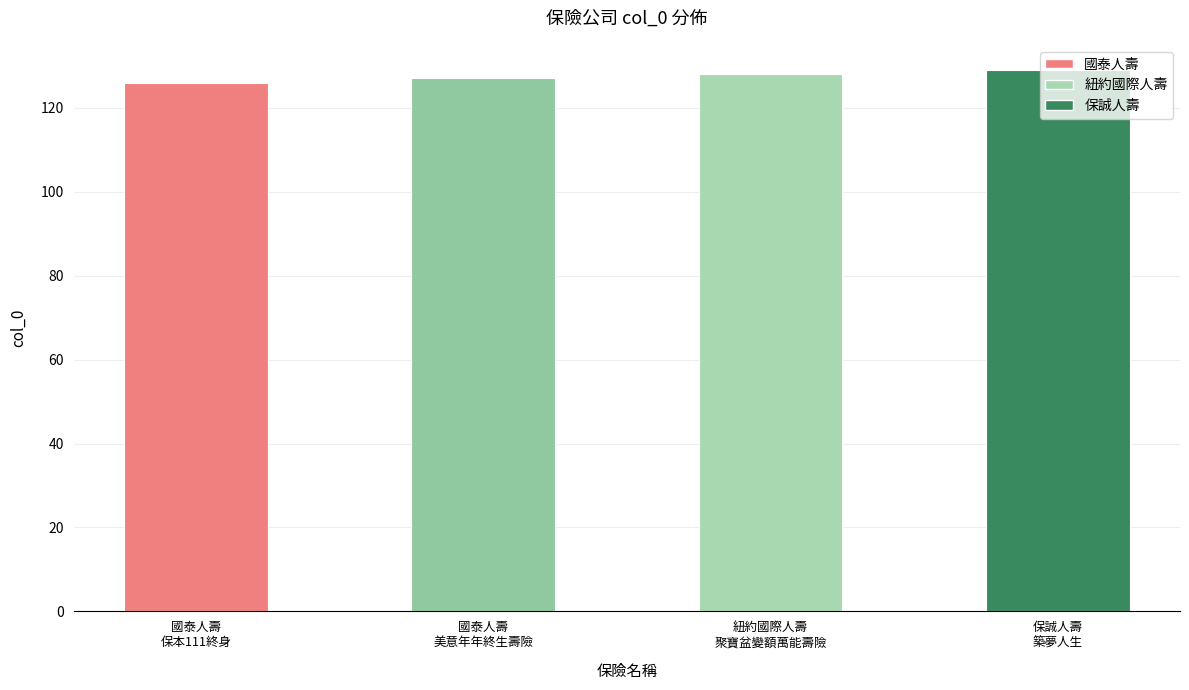

What is the difference between the maximum and minimum values?

3